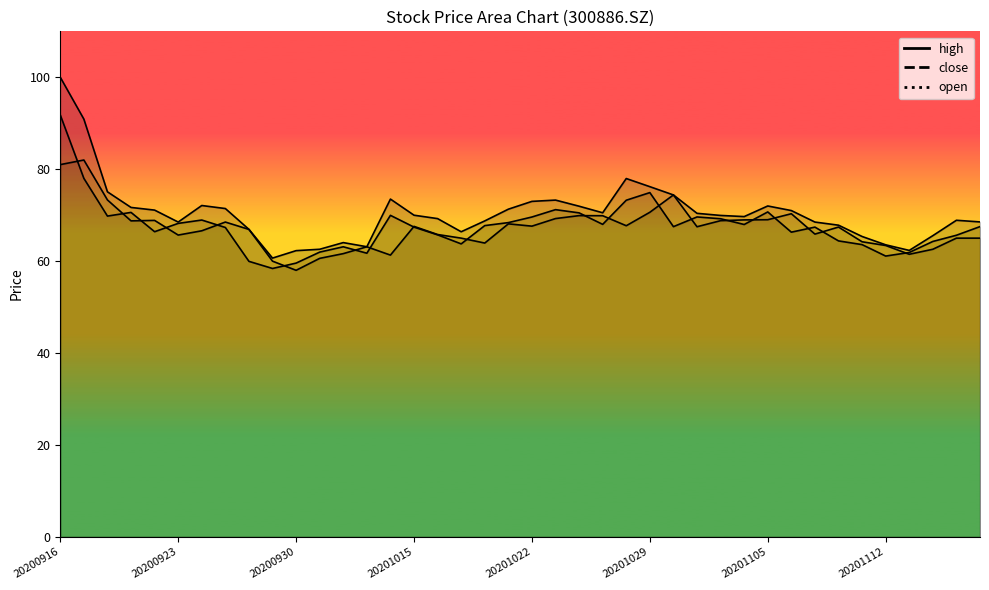

Reading left to right, transcribe all the data shown in this chart.

close: 91.8	78.0	69.8	70.6	66.4	68.2	68.9	67.3	60.0	58.4	59.6	62.0	63.1	61.7	70.0	67.4	65.7	63.8	67.7	68.4	69.6	71.2	70.5	68.0	73.2	74.9	67.5	69.6	69.2	68.0	70.7	66.3	67.4	64.4	63.6	61.1	61.9	64.3	65.6	67.5
high: 100.0	90.9	75.1	71.7	71.1	68.5	72.1	71.4	66.9	60.7	62.3	62.6	64.0	63.1	73.5	70.0	69.2	66.4	68.8	71.3	73.0	73.3	72.0	70.5	78.0	76.2	74.4	70.4	69.9	69.7	72.0	71.0	68.5	67.8	65.4	63.5	62.3	65.5	68.9	68.5
open: 81.0	82.0	73.3	68.8	68.9	65.7	66.6	68.5	66.9	60.0	58.0	60.6	61.6	63.1	61.3	67.6	65.8	65.0	63.9	68.1	67.6	69.3	69.9	69.9	67.7	70.6	74.4	67.5	68.8	69.0	69.0	70.3	65.9	67.4	64.2	63.4	61.5	62.6	65.0	65.0